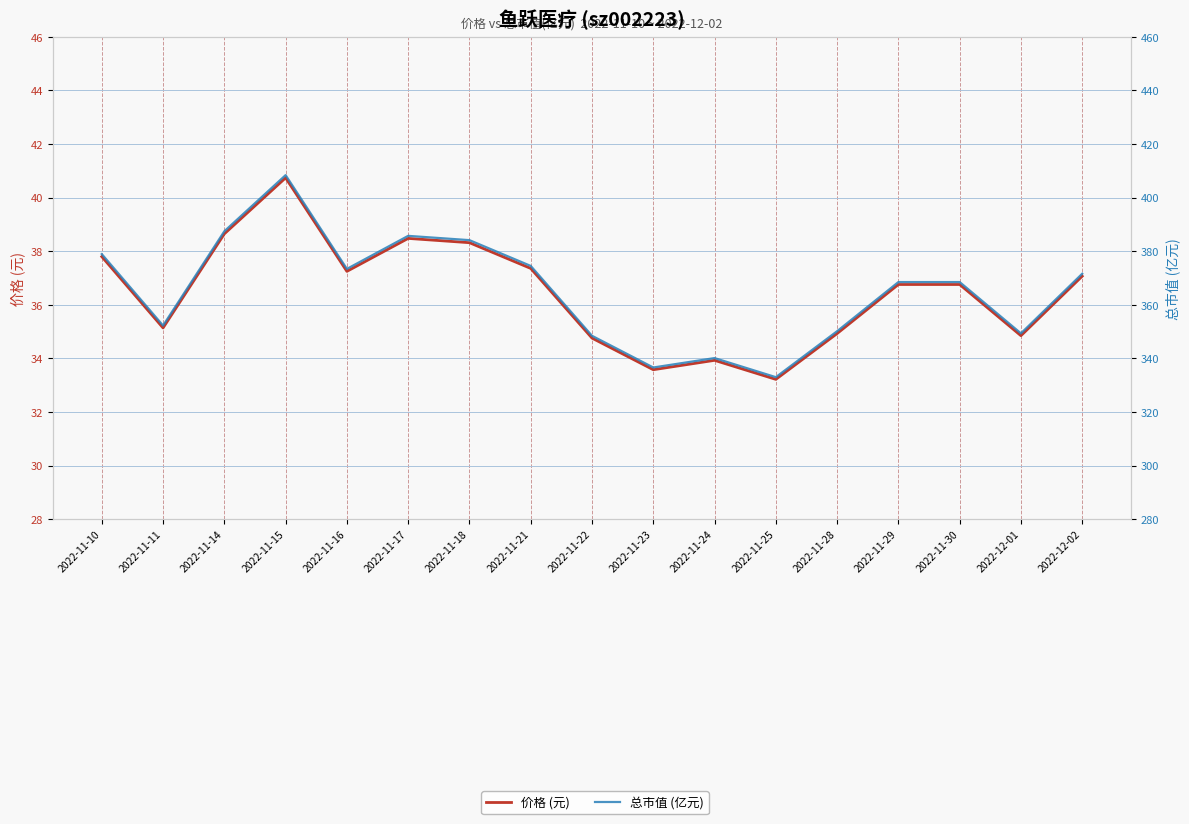

What is the total value across all series at 2022-12-02?

408.7